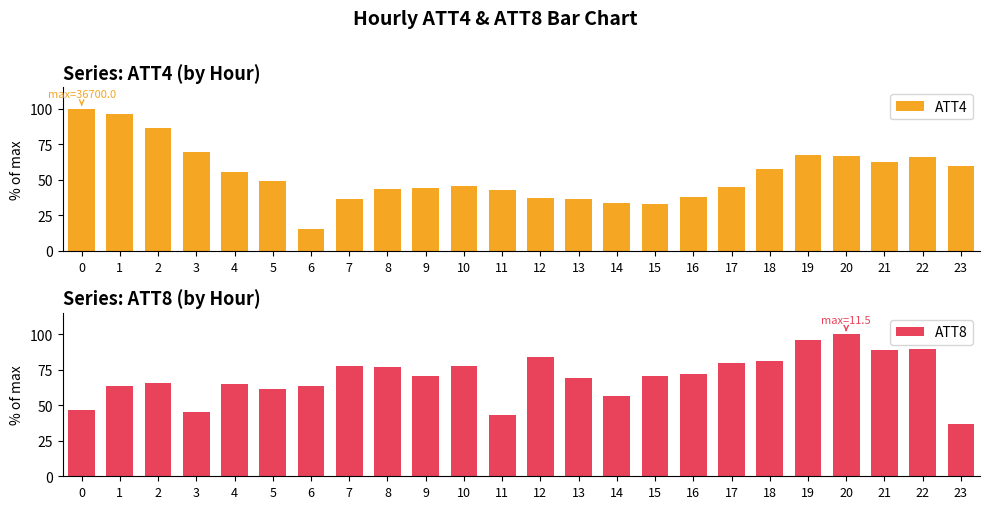

List the labels in order of ATT4 value, smallest first.

6, 15, 14, 7, 13, 12, 16, 11, 8, 9, 17, 10, 5, 4, 18, 23, 21, 22, 20, 19, 3, 2, 1, 0